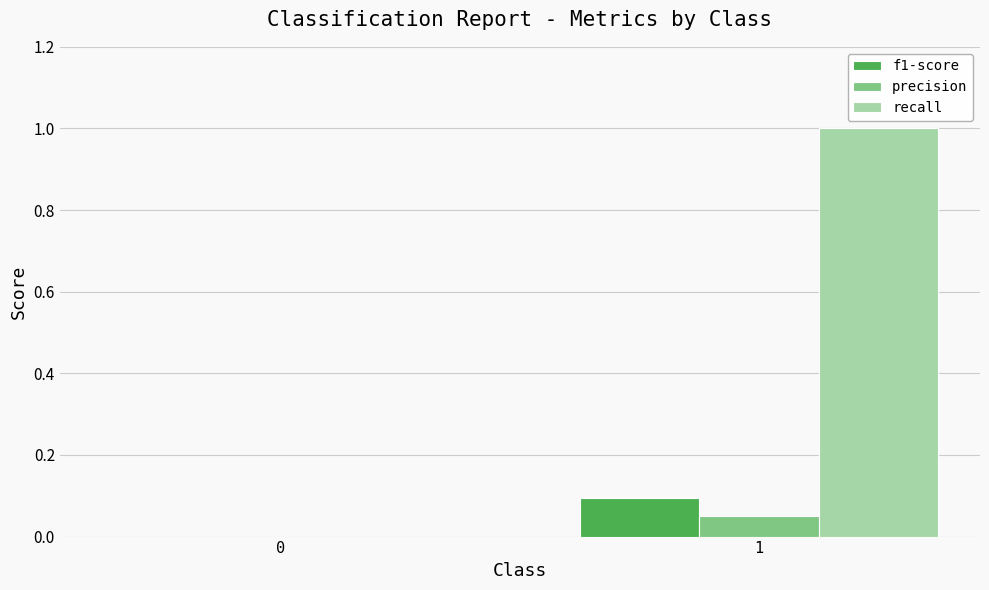

Which series has the widest spread of values?

recall